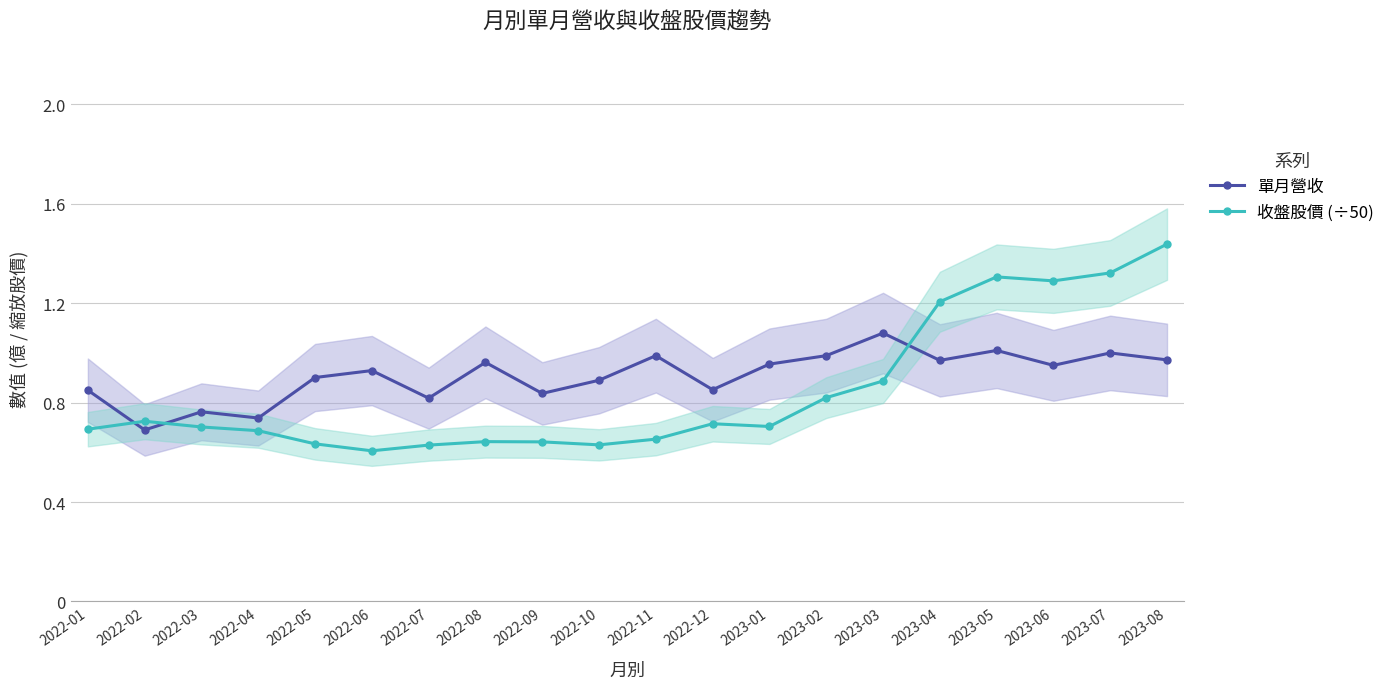

Rank the series by their maximum value, from lowest to highest.

單月營收, 收盤股價 (÷50)